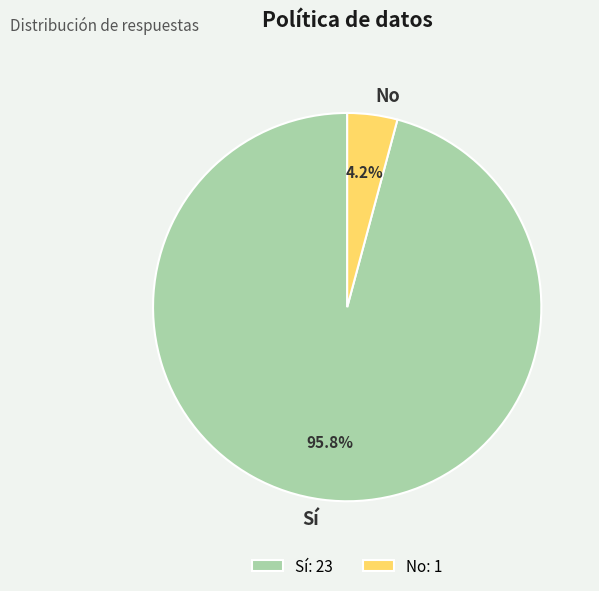

Does No account for over 50% of the chart?

No